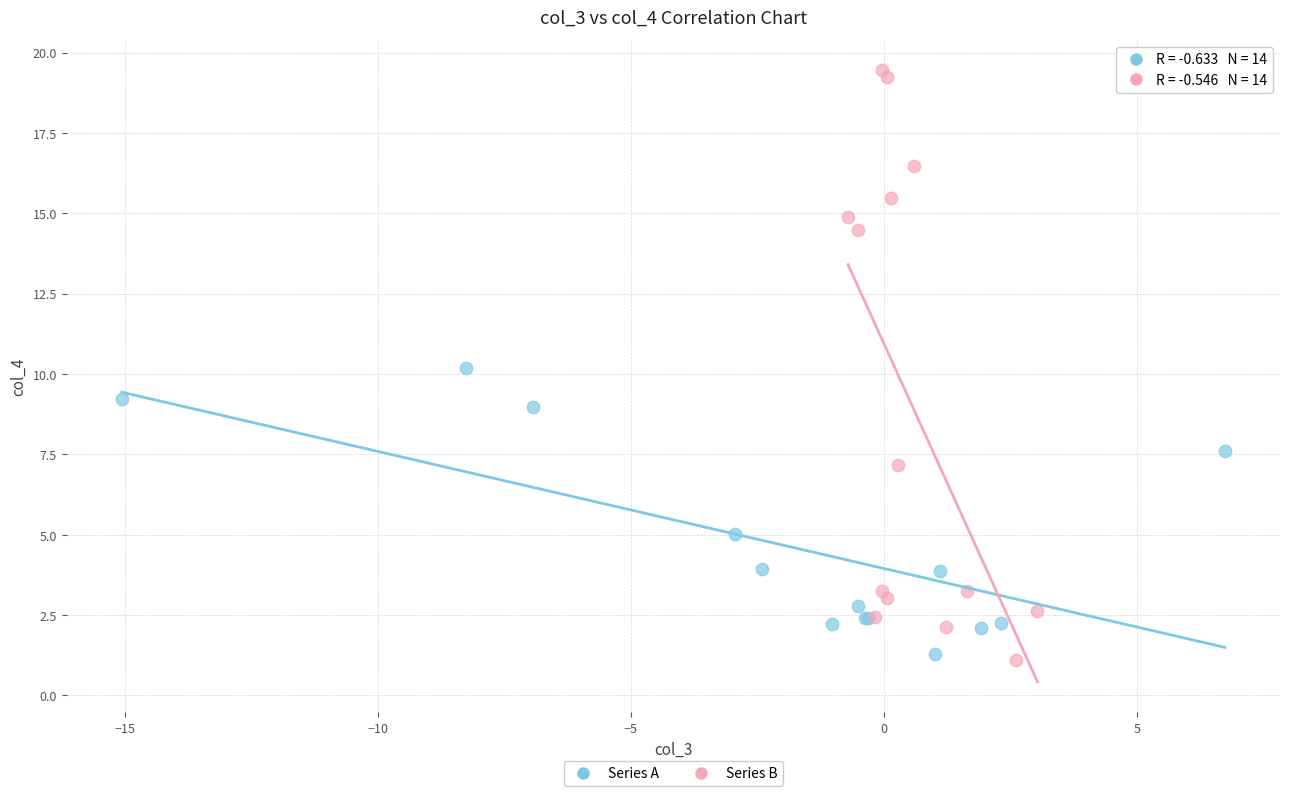

Which series has the widest spread of Y values?

Series B